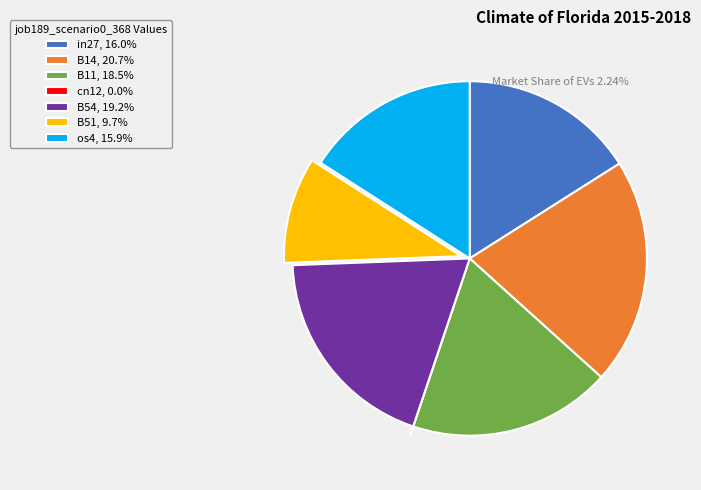

Do B14, 20.7% and in27, 16.0% together represent more than half of the pie?

No